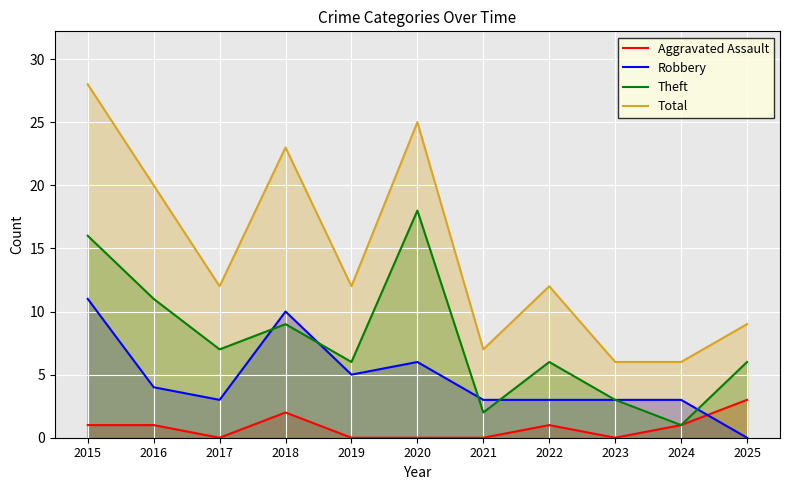

Reading left to right, what are all the values shown in this chart?

Aggravated Assault: 2015=1	2016=1	2017=0	2018=2	2019=0	2020=0	2021=0	2022=1	2023=0	2024=1	2025=3
Robbery: 2015=11	2016=4	2017=3	2018=10	2019=5	2020=6	2021=3	2022=3	2023=3	2024=3	2025=0
Theft: 2015=16	2016=11	2017=7	2018=9	2019=6	2020=18	2021=2	2022=6	2023=3	2024=1	2025=6
Total: 2015=28	2016=20	2017=12	2018=23	2019=12	2020=25	2021=7	2022=12	2023=6	2024=6	2025=9